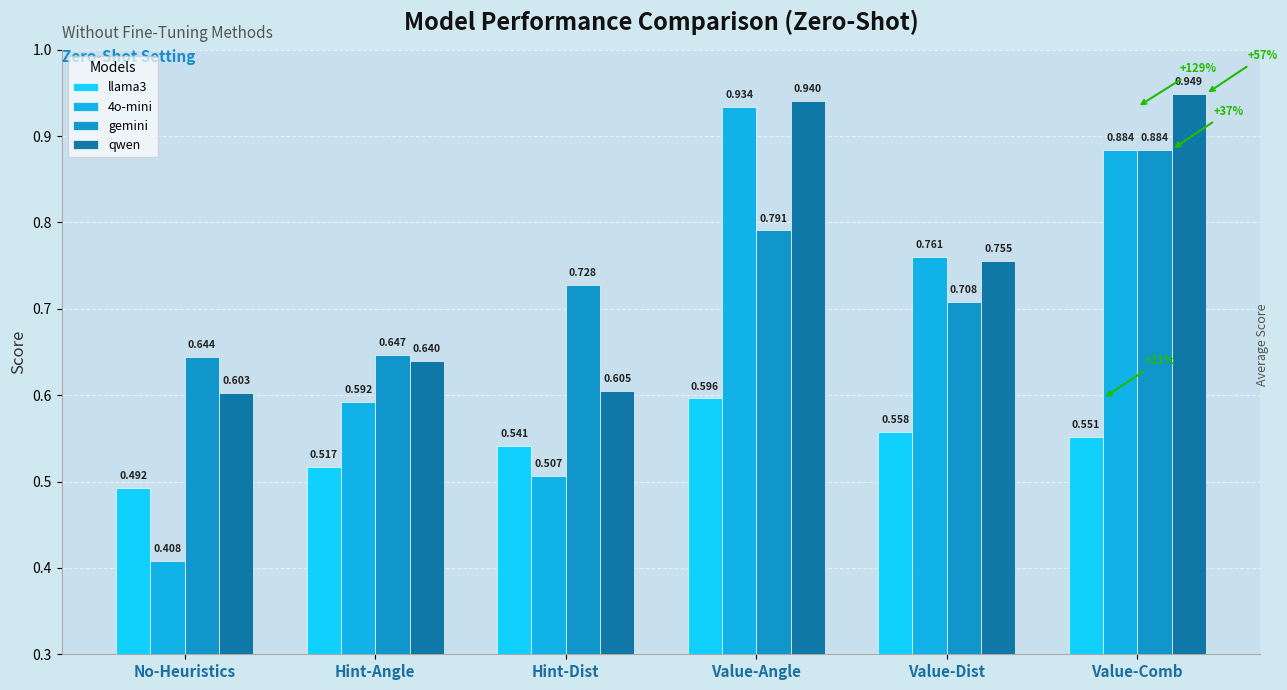

Does the chart contain stacked bars?

No